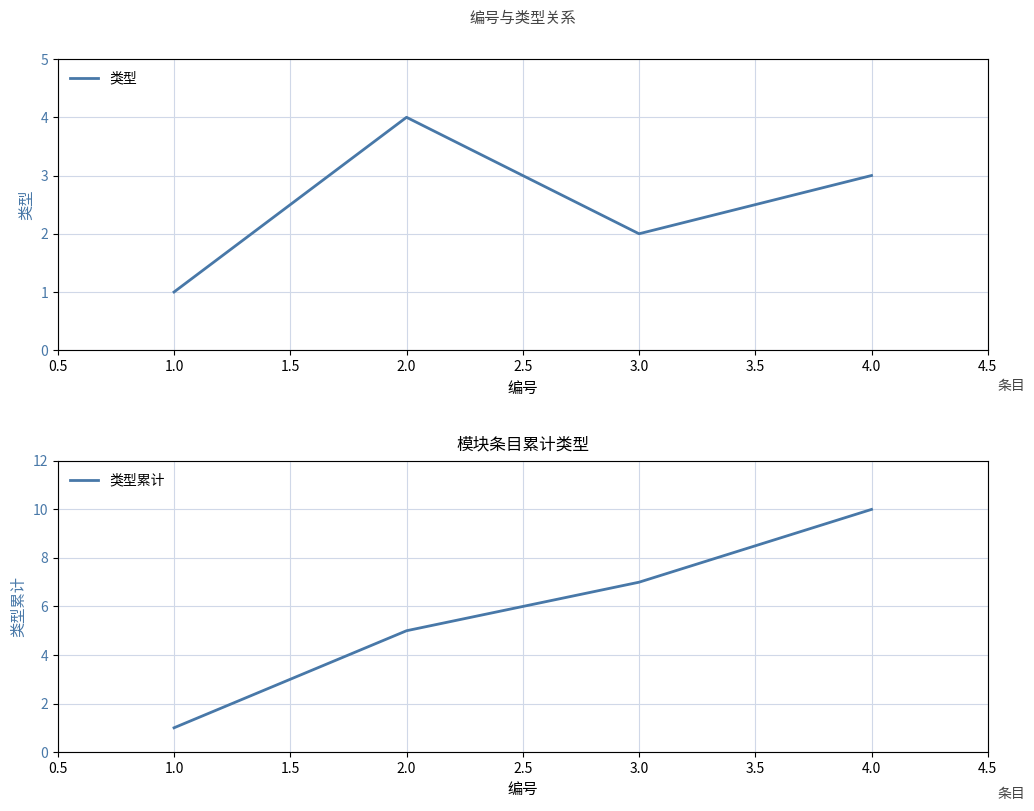

Which series has the largest total across all categories?

类型累计